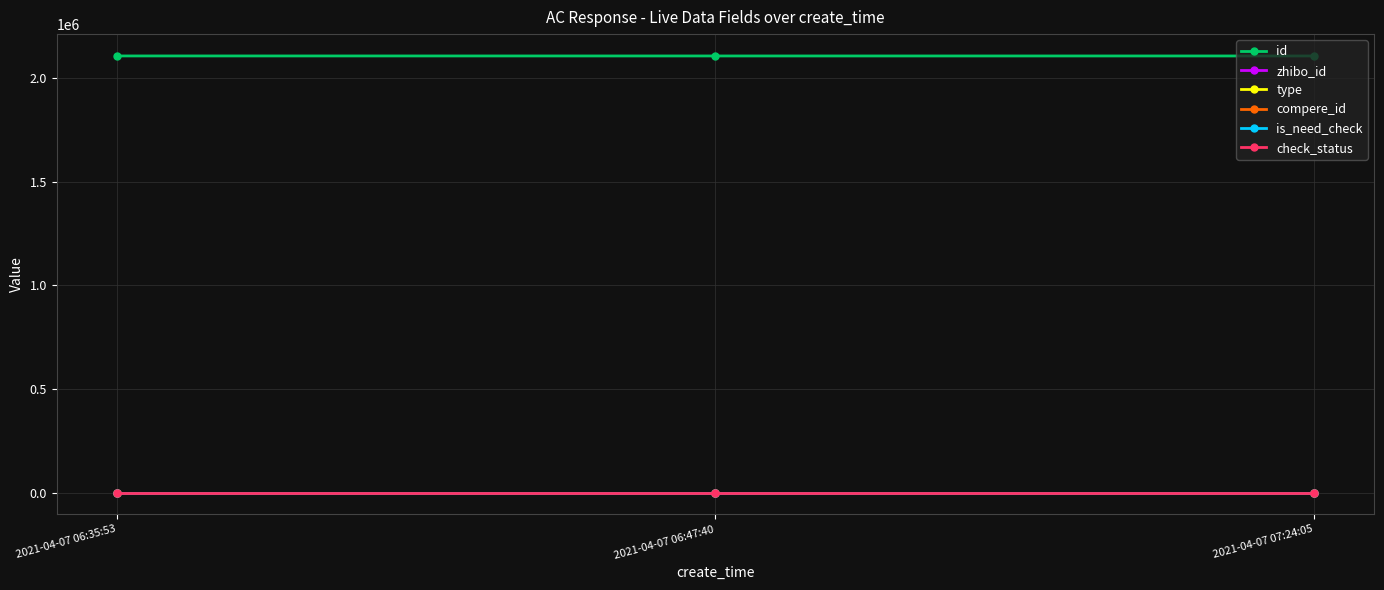

Rank the series by their maximum value, from highest to lowest.

id, zhibo_id, check_status, type, compere_id, is_need_check